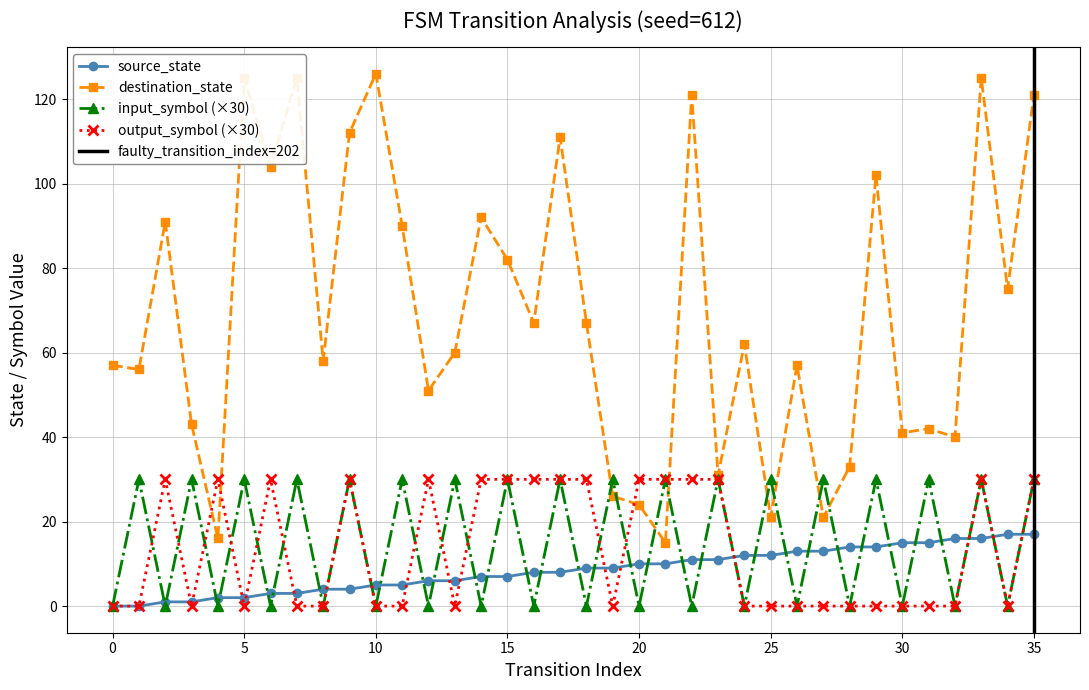

What value does the destination_state series have at 15, to the nearest 5?

80